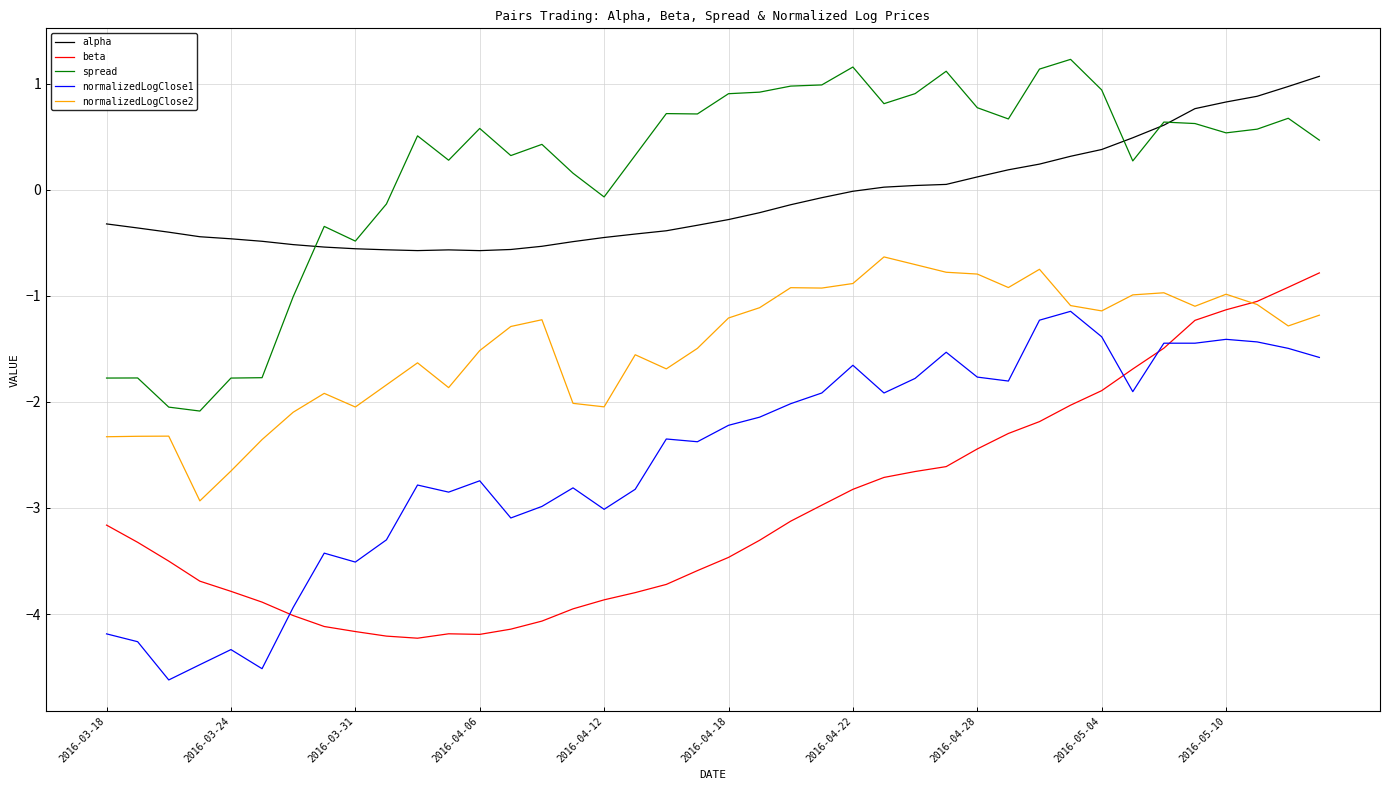

In alpha, how many points are higher than both neighbors (excluding endpoints)?

1